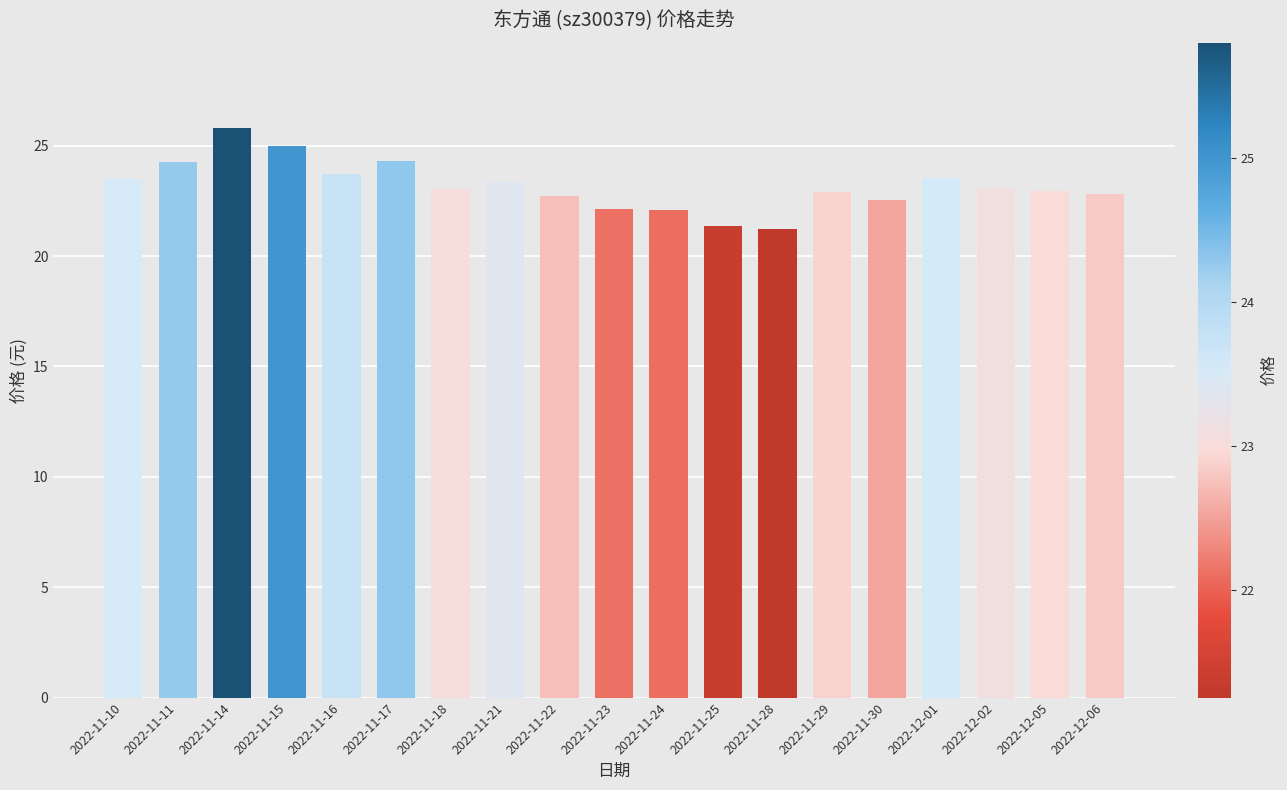

What is the average value?

23.2